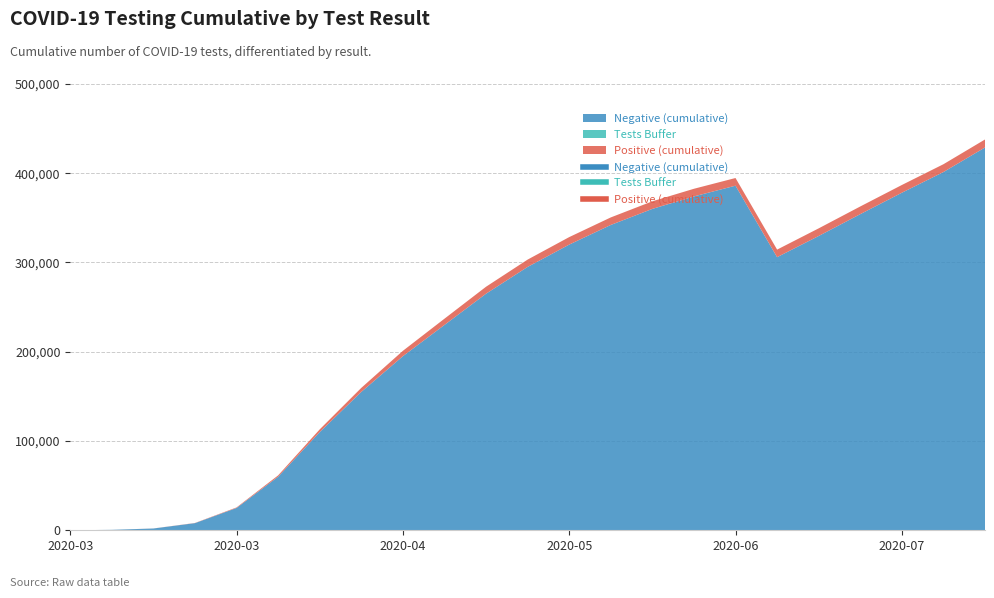

What is the difference between the maximum and minimum values in the Tests (cumulative) series?

437757